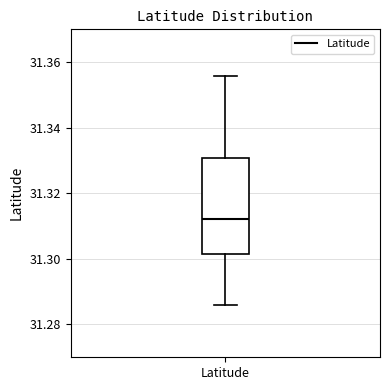

Where does the lower whisker of the box for Latitude end on the y-axis? The values are not printed on the chart, so give them approximately, as read against the axis.

31.286